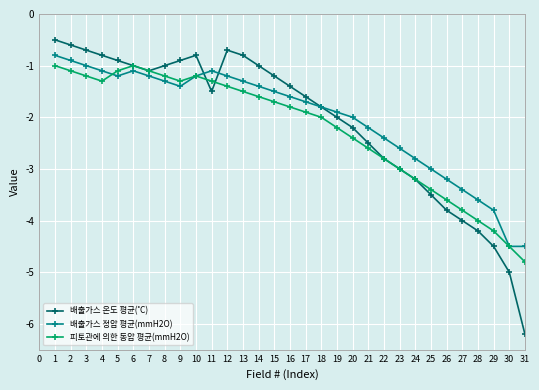

How many distinct data groups are displayed?

3